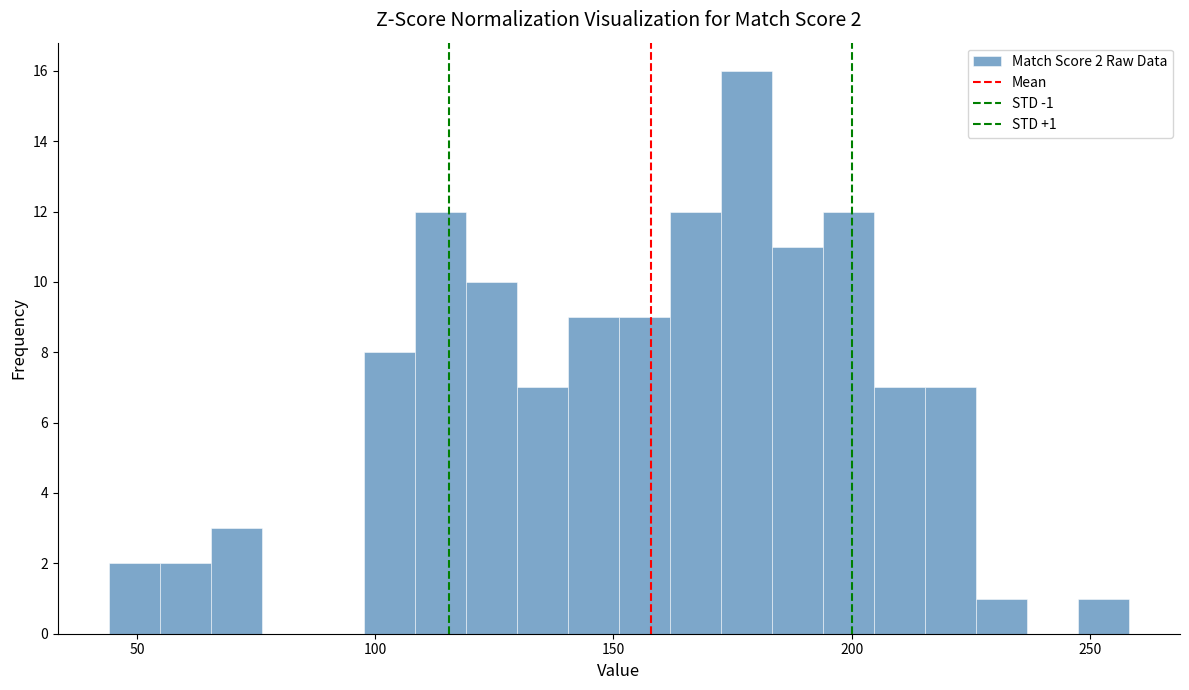

Read against the x-axis, roughly where is the centre of the tallest bar?

180